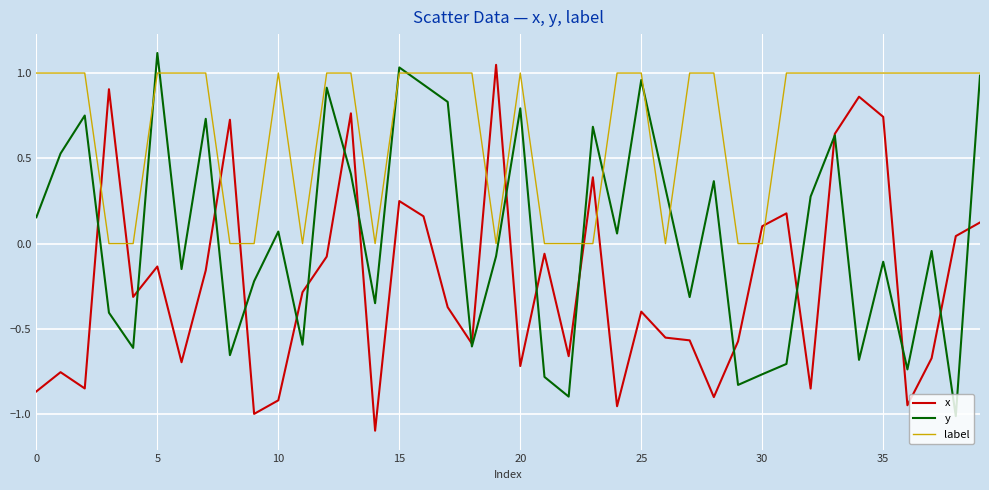

Rank the series by their average value, from lowest to highest.

x, y, label